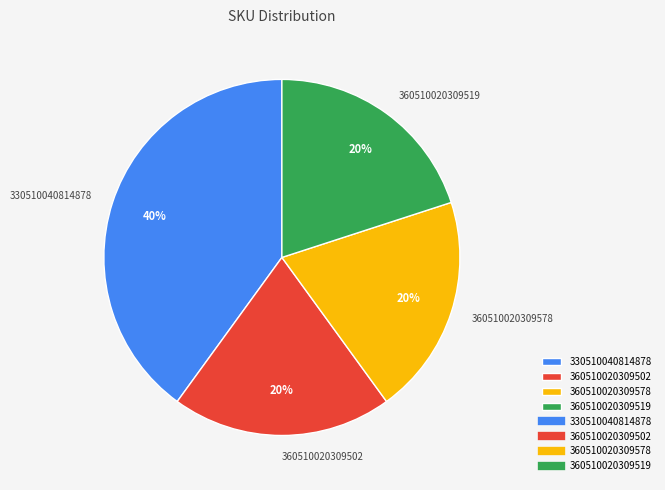

To the nearest percent, what portion does 330510040814878 represent?

40%